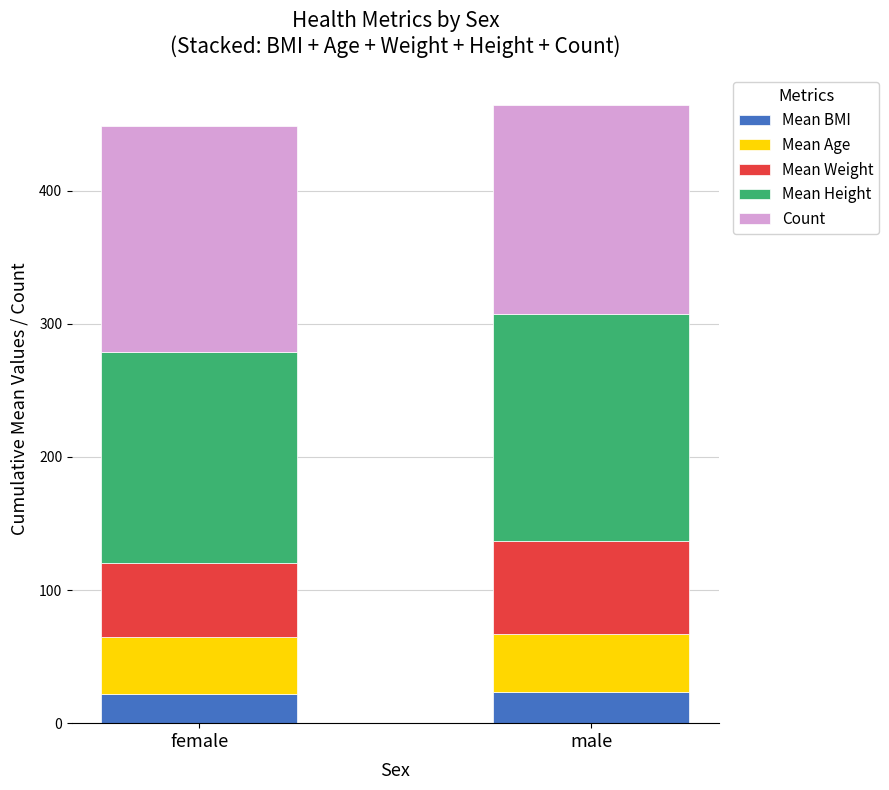

What is the approximate value of Mean BMI at male?

23.1